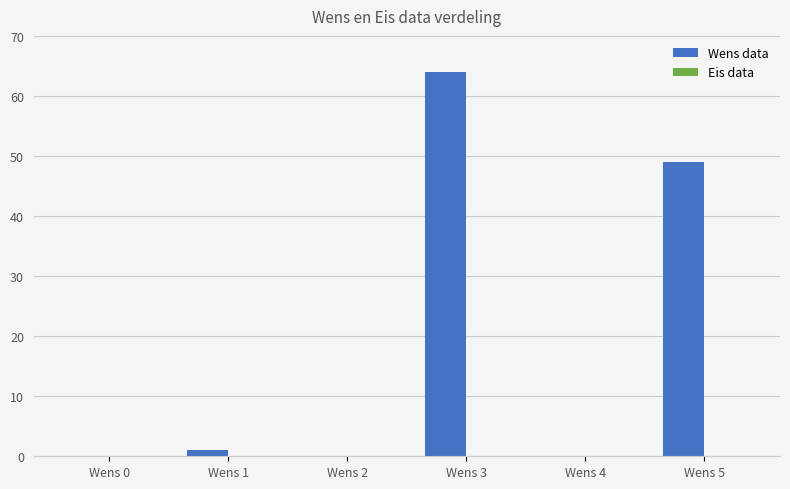

What is the sum of all values?

114